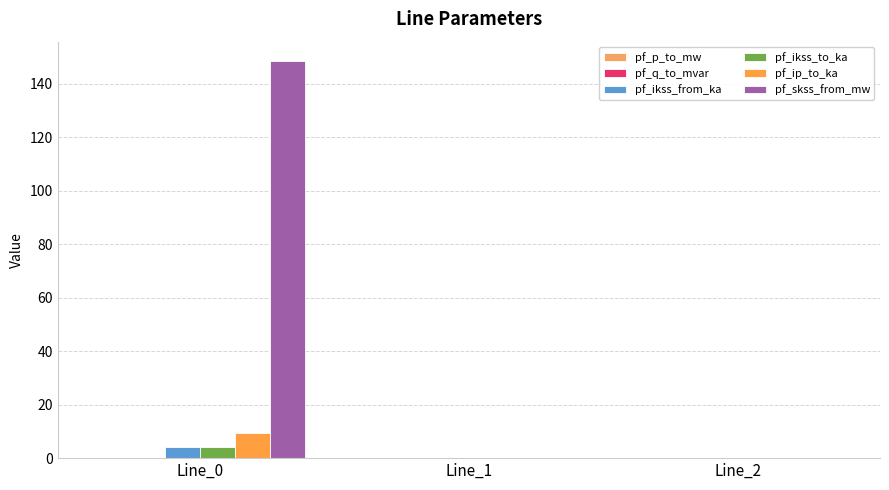

Read the pf_ip_to_ka value at Line_0.

9.3